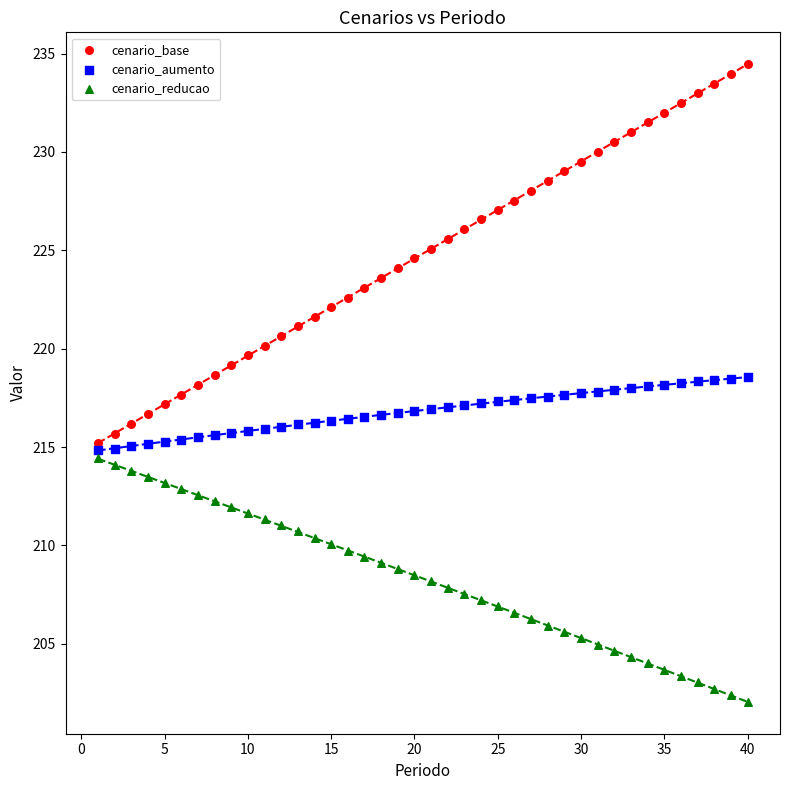

Across all data points, what is the range of Y values (max minus min)?

32.4